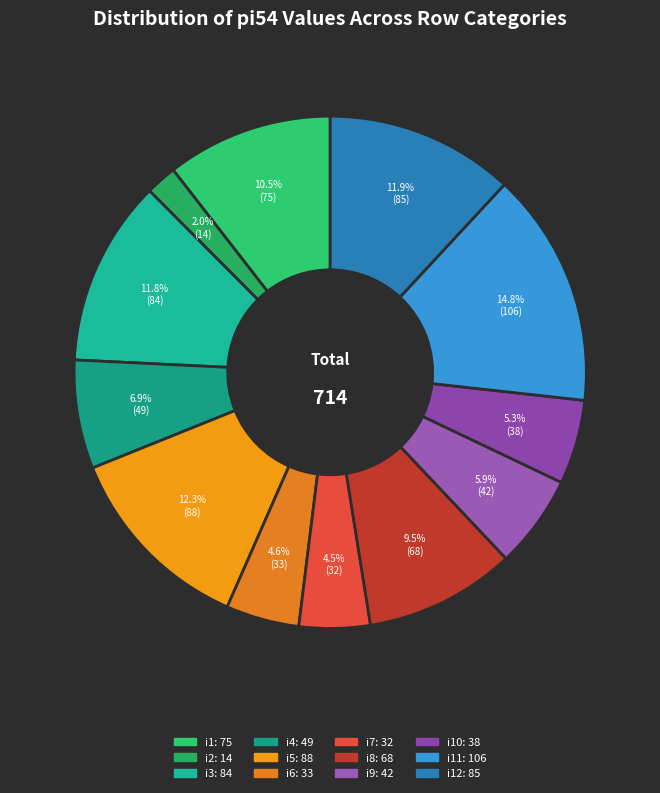

Is there a majority slice in this chart?

No